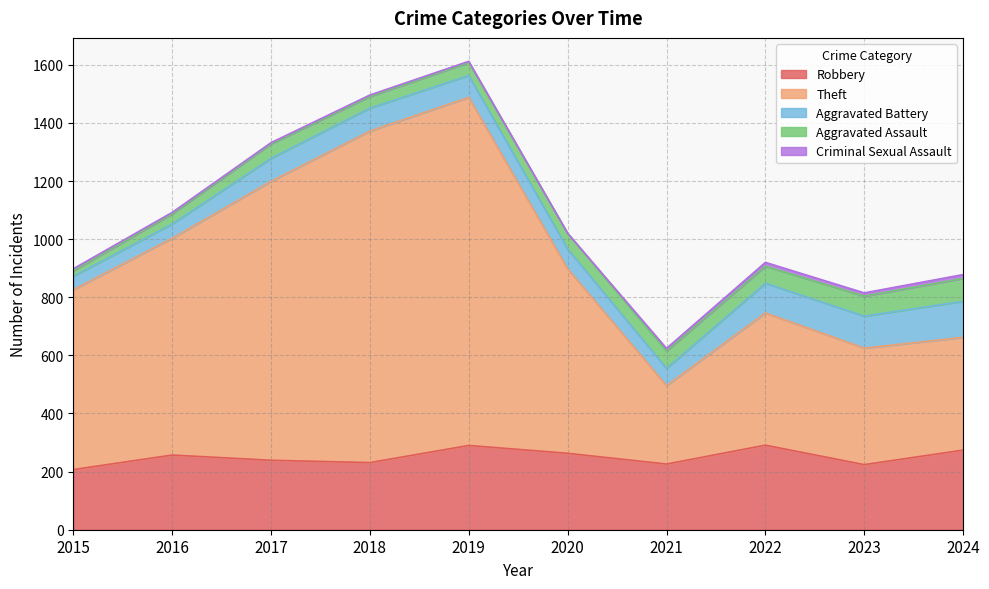

Does the chart have visible grid lines?

Yes